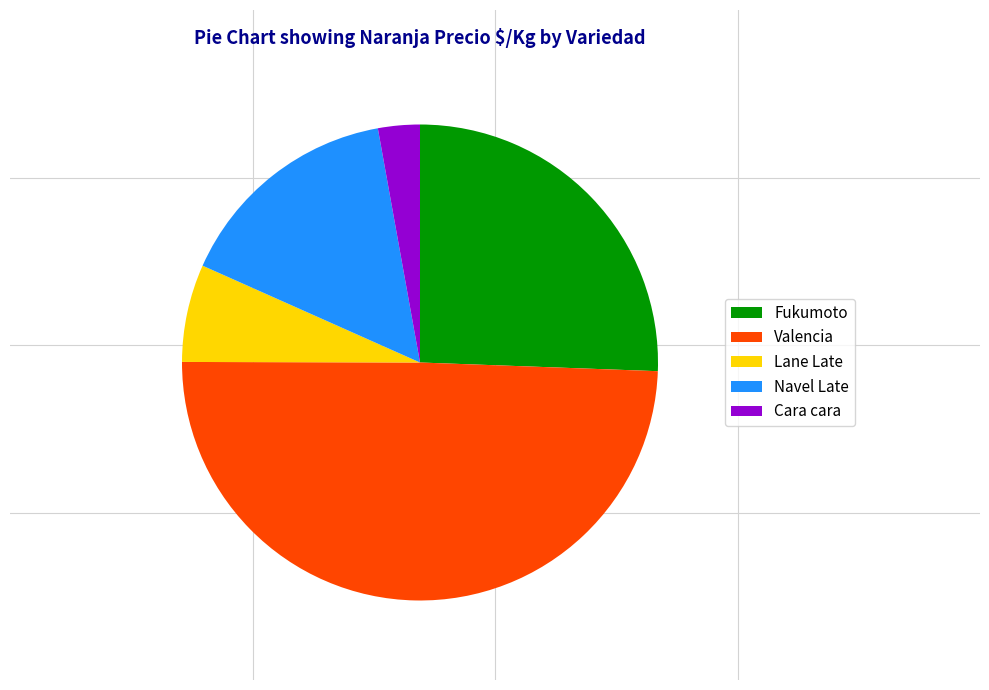

How many slices are in this pie chart?

5